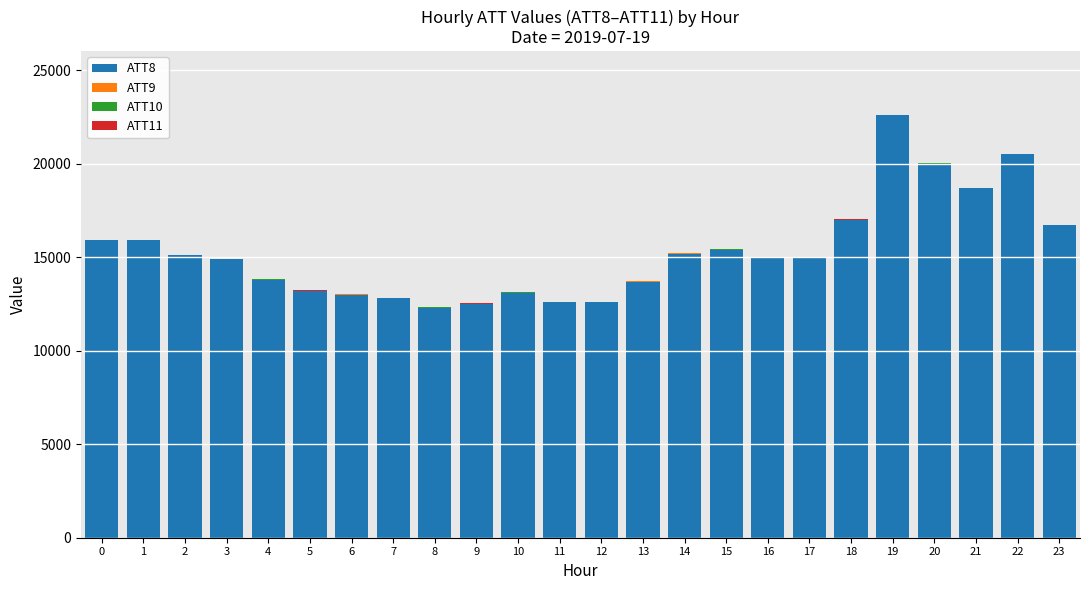

At which category is the sum across all series the highest?

19